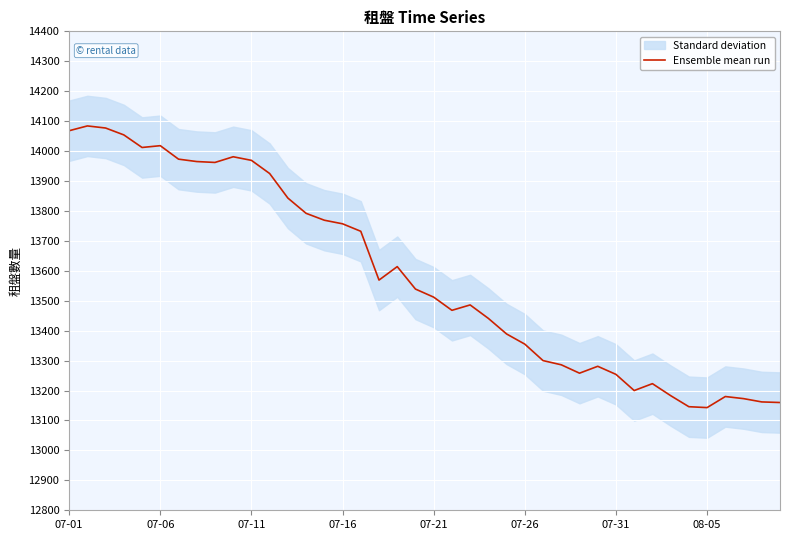

Which has a higher value, 34 or 28?

28